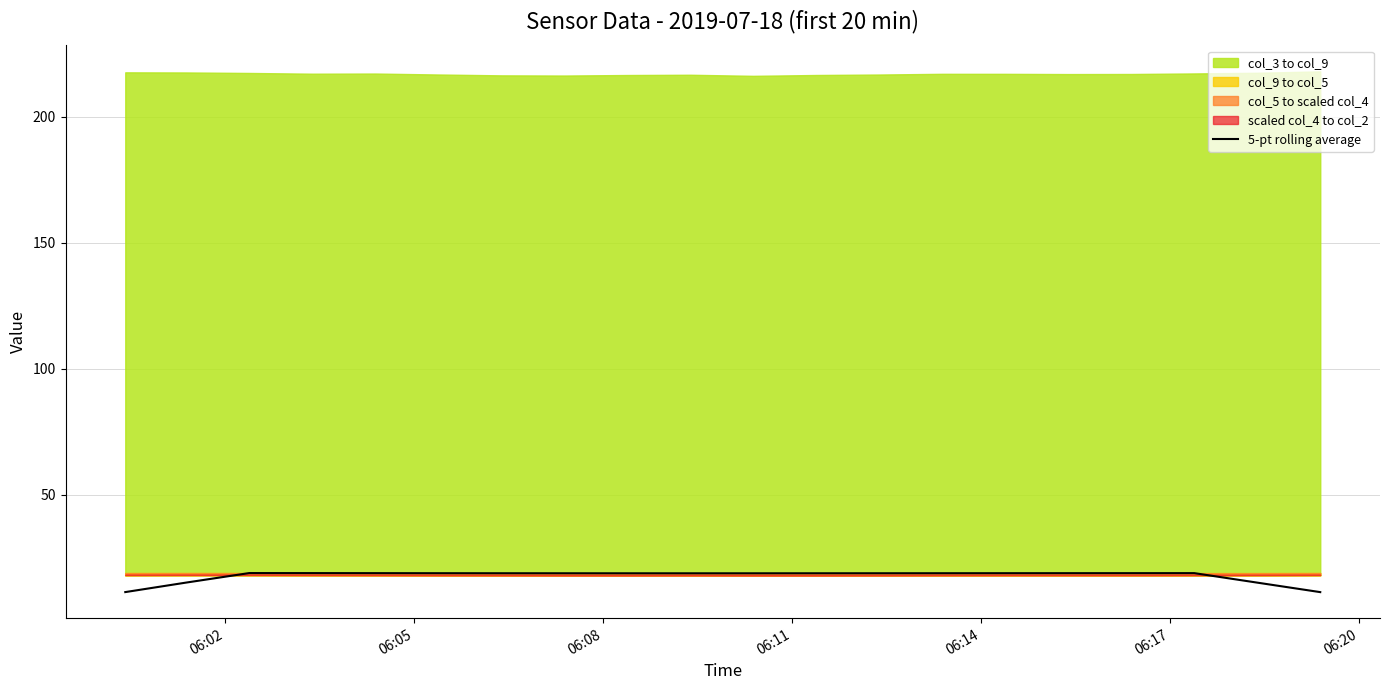

What is the value of the 9th point from the left?

18.8